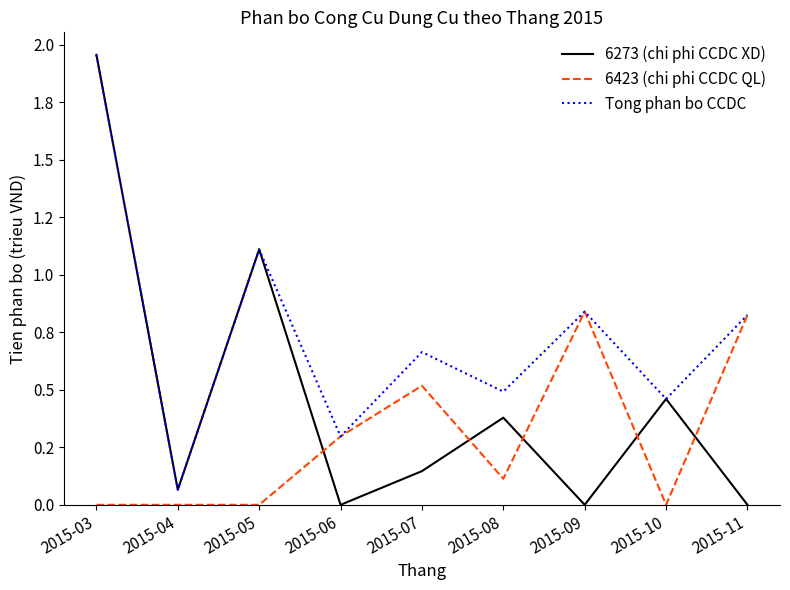

What are all the series names shown in the legend?

6273 (chi phi CCDC XD), 6423 (chi phi CCDC QL), Tong phan bo CCDC